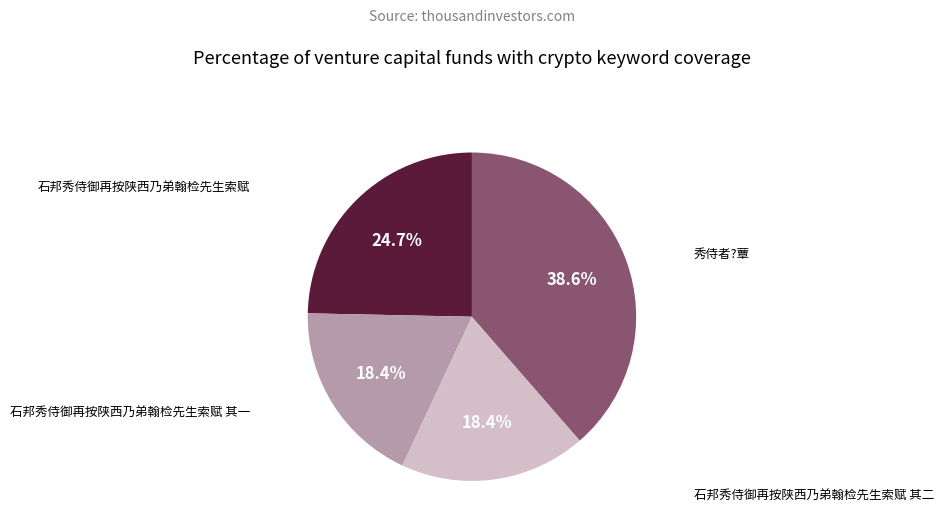

Is there any slice that represents more than half of the pie?

No